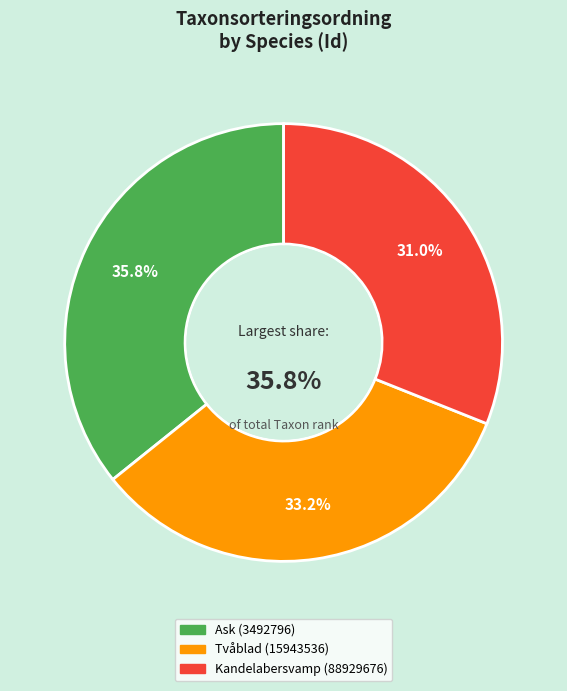

Between Kandelabersvamp (88929676) and Ask (3492796), which is larger?

Ask (3492796)